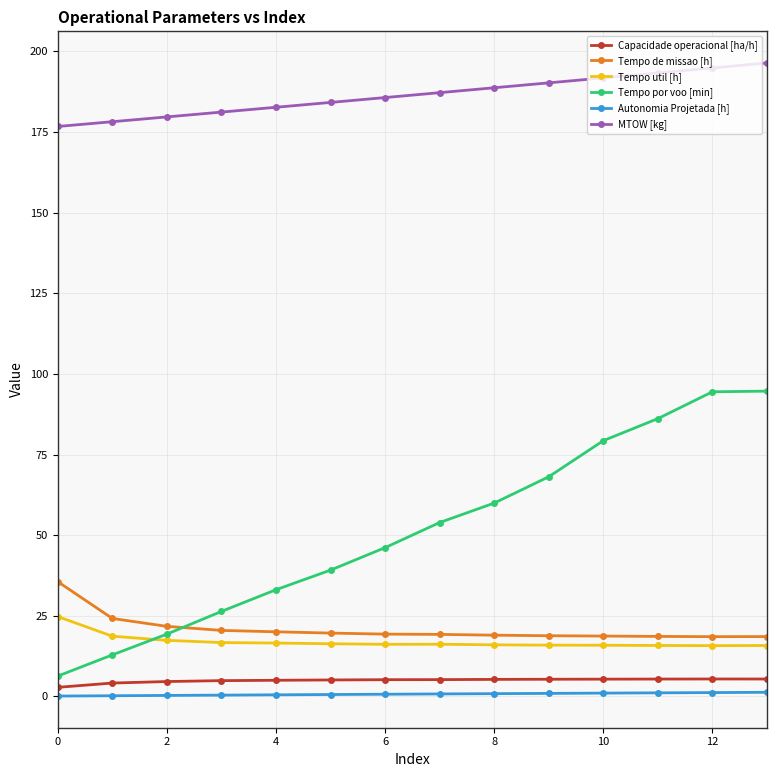

At how many categories does at least one series exceed 64?

14